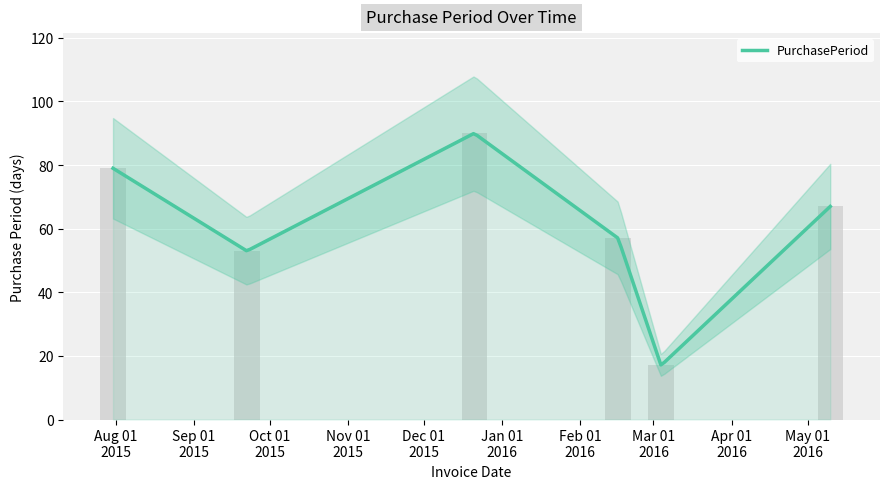

What is the label of the 5th bar from the right?

2015-09-22